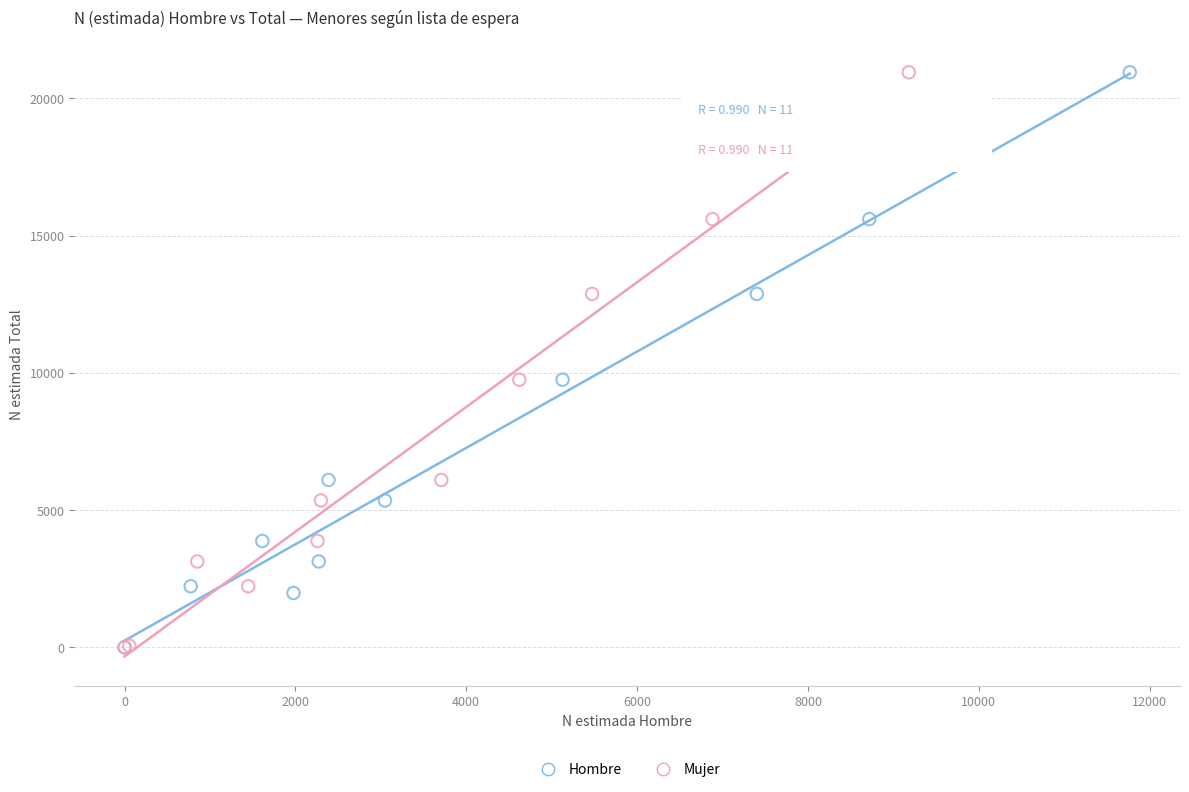

What are all the series names shown in the legend?

Hombre, Mujer